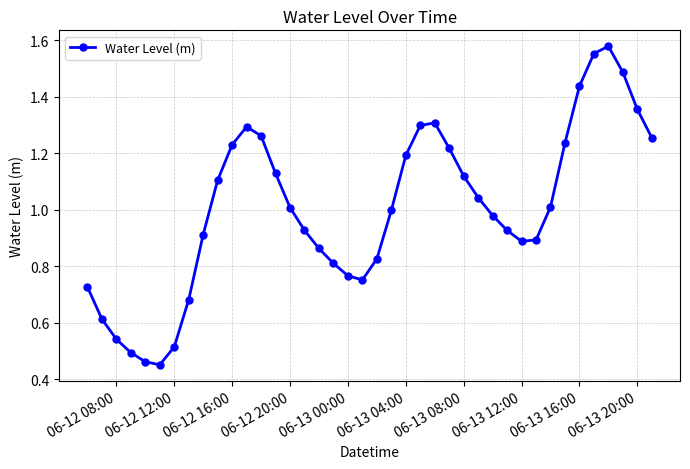

How many points are higher than both their immediate neighbors (excluding endpoints)?

3